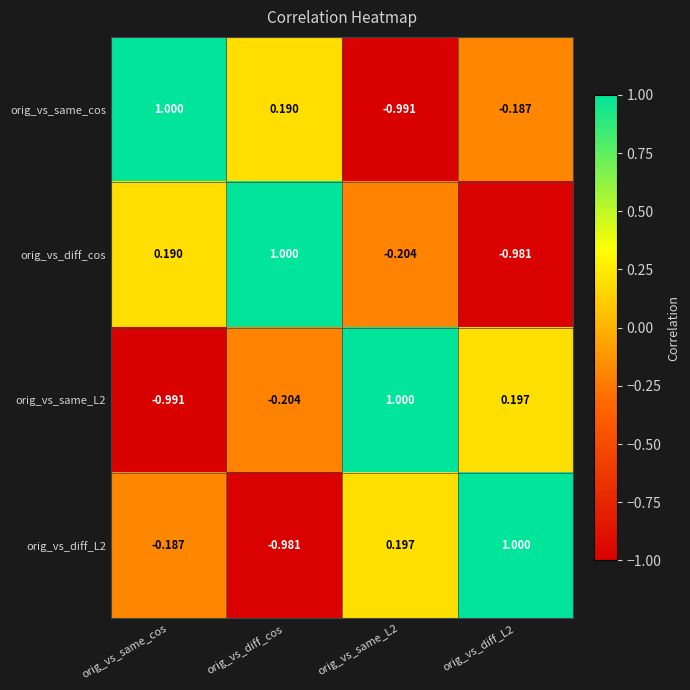

Is the value of orig_vs_diff_cos at orig_vs_same_cos greater than the value of orig_vs_diff_L2 at orig_vs_same_L2?

No